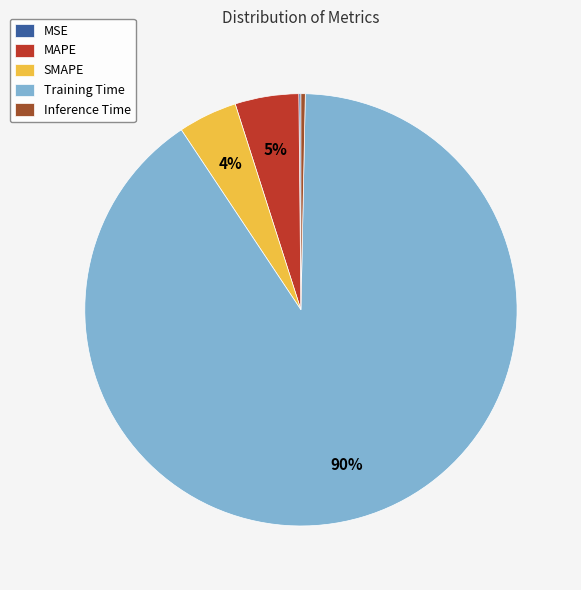

True or false: SMAPE accounts for 4% of the total.

True